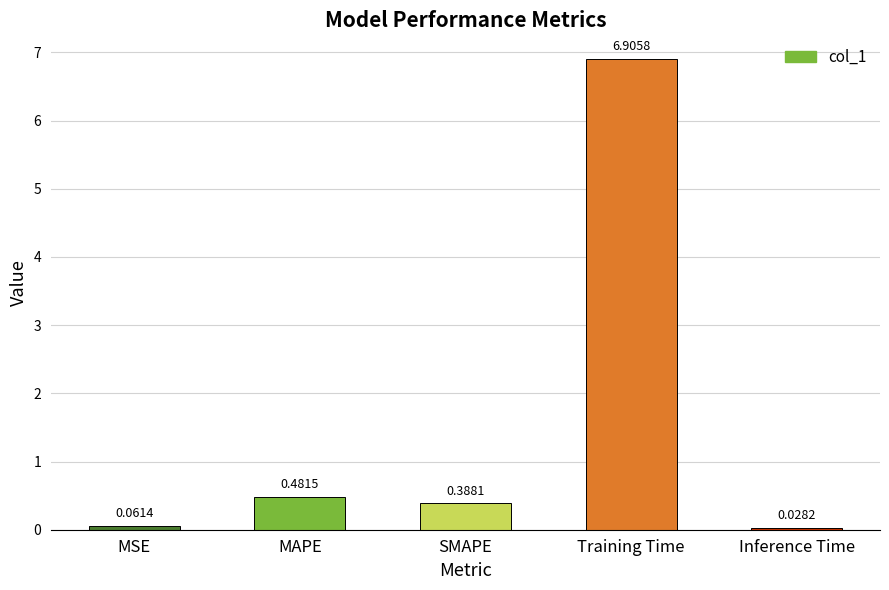

List the labels in order of value, largest first.

Training Time, MAPE, SMAPE, MSE, Inference Time